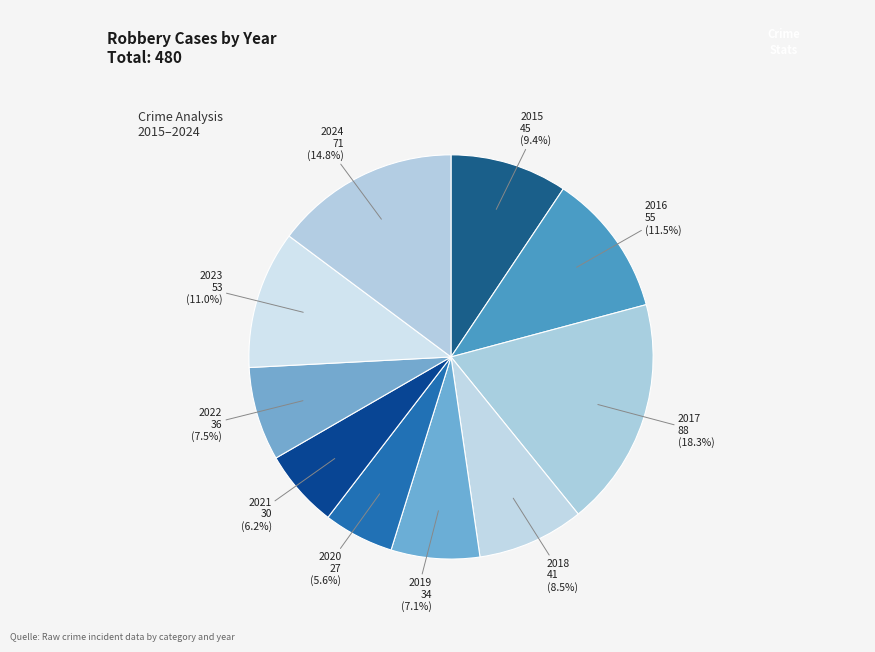

What is the largest slice in the pie chart?

2017